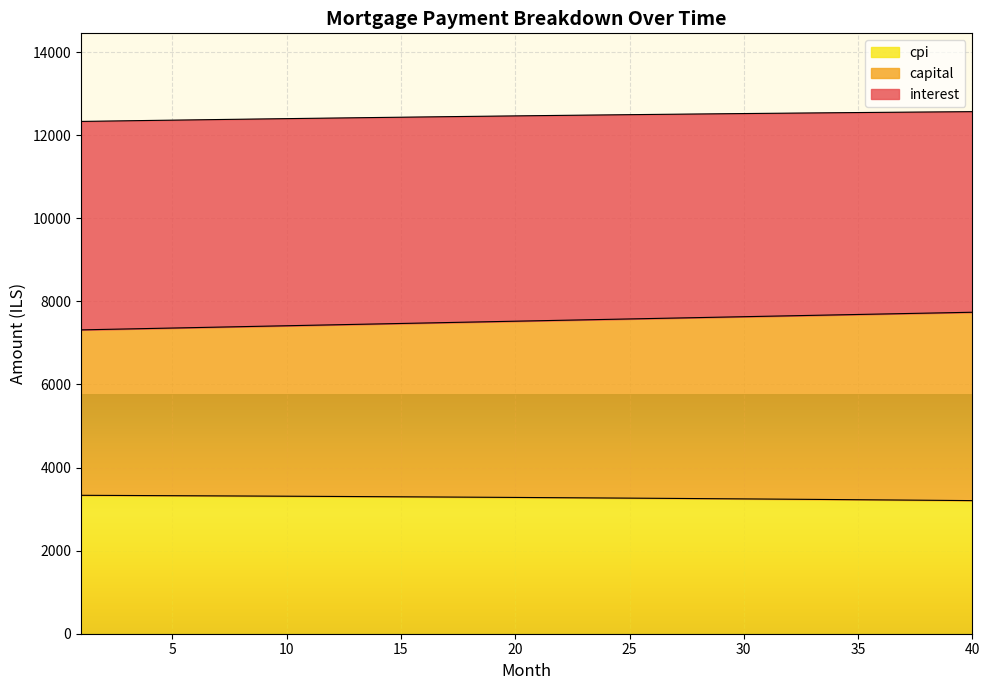

What is the maximum value for cpi?

3331.2